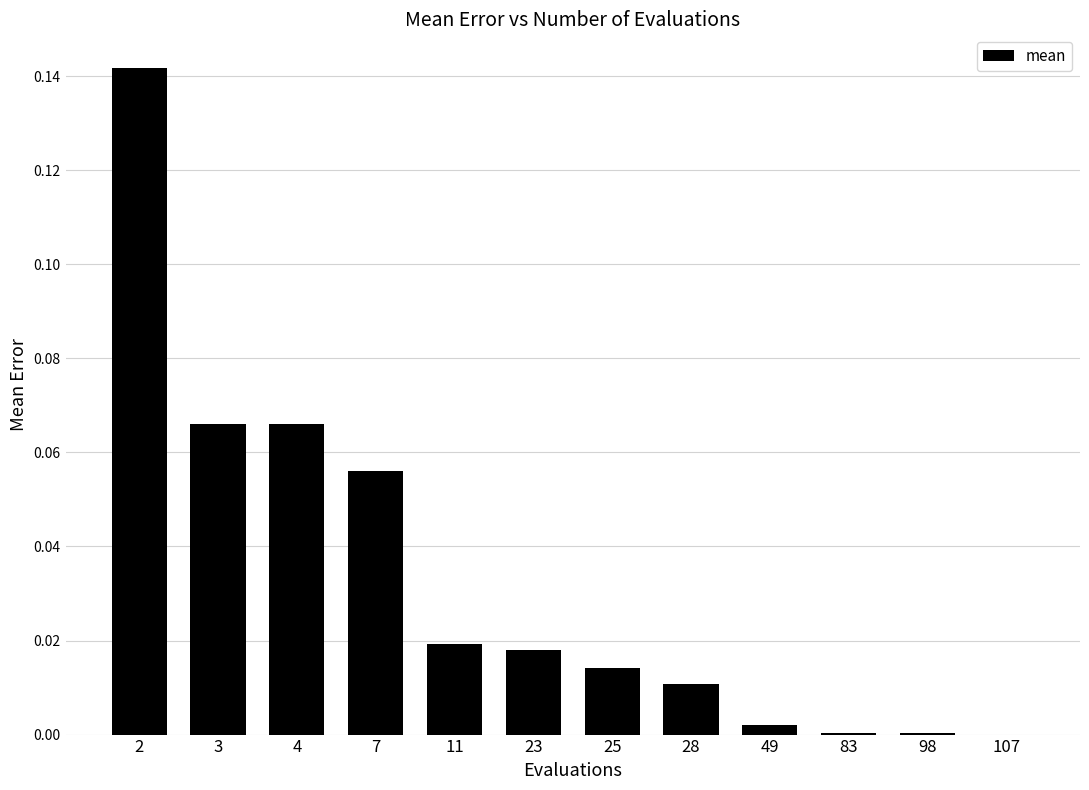

Is it true that the value at 4 is 0.0?

False